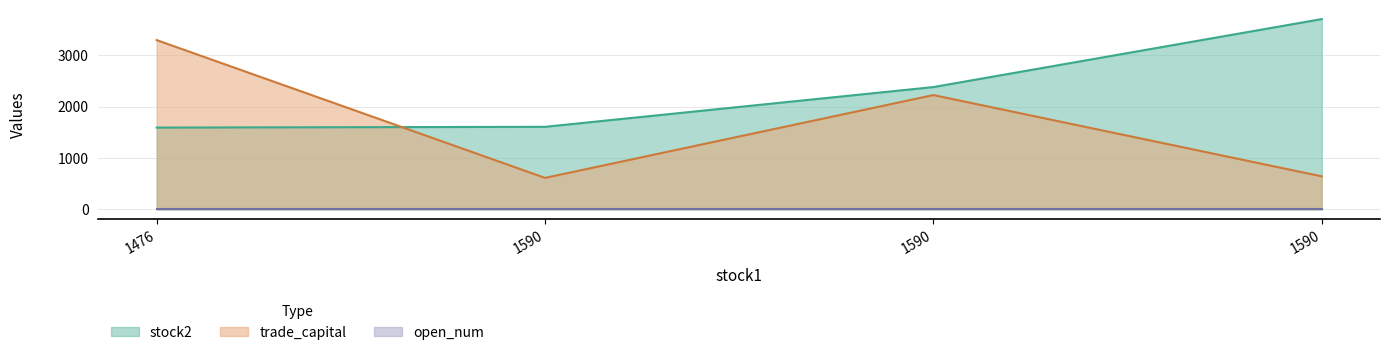

Does the chart have visible grid lines?

Yes